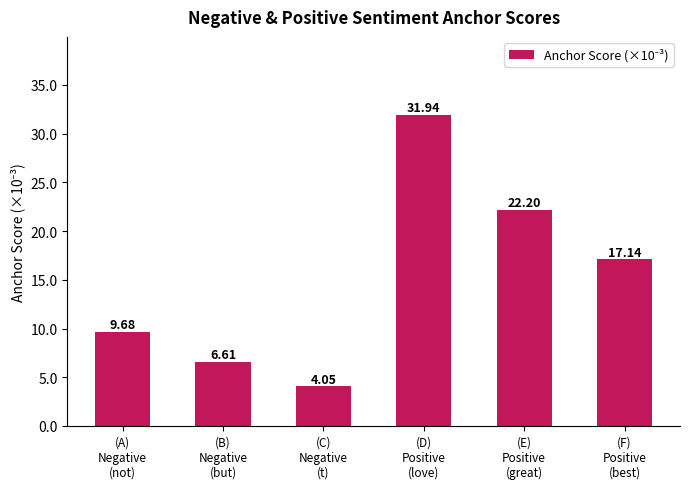

Where is the data nearest to the value 17?

(F)
Positive
(best)